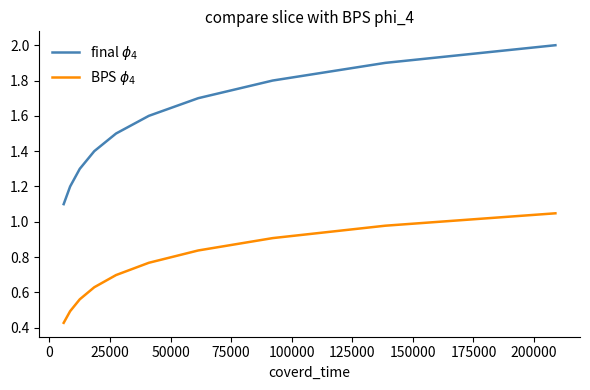

How many lines are shown in the chart?

2